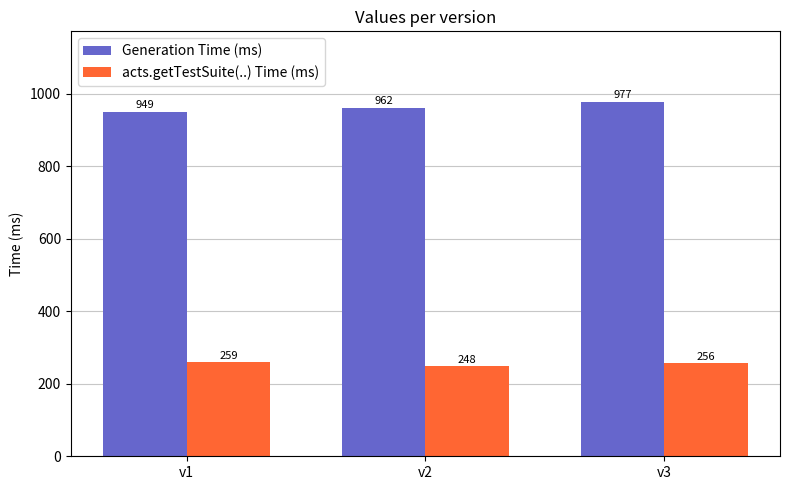

At which label is acts.getTestSuite(..) Time (ms) closest to 253?

v3